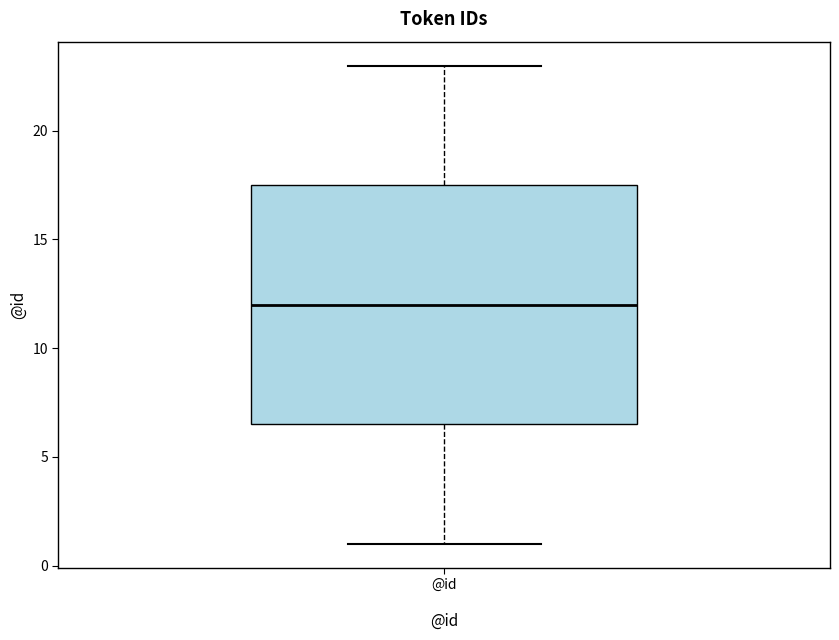

Transcribe this box plot: give where the median line is, the range the box spans, and where the two whiskers end, as read against the y-axis. The values are not printed on the chart, so give them approximately, as read against the axis.

median 12.0, box 6.5 to 17.5, whiskers 1.0 to 23.0